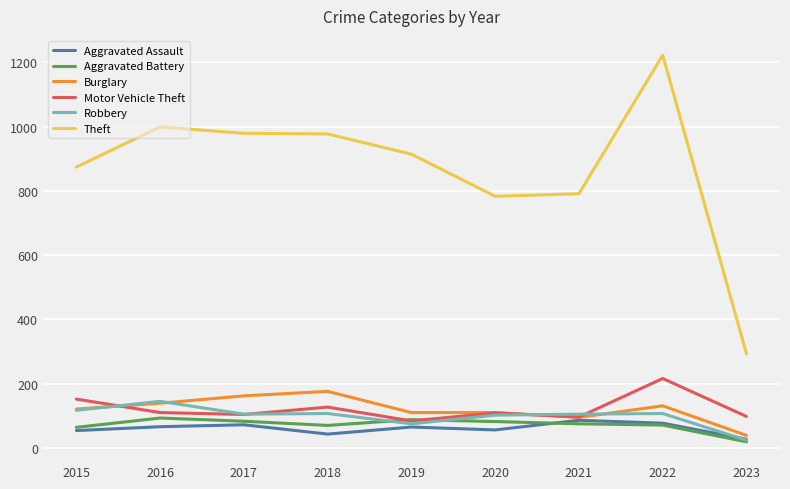

Read the Aggravated Assault value at 2019.

65